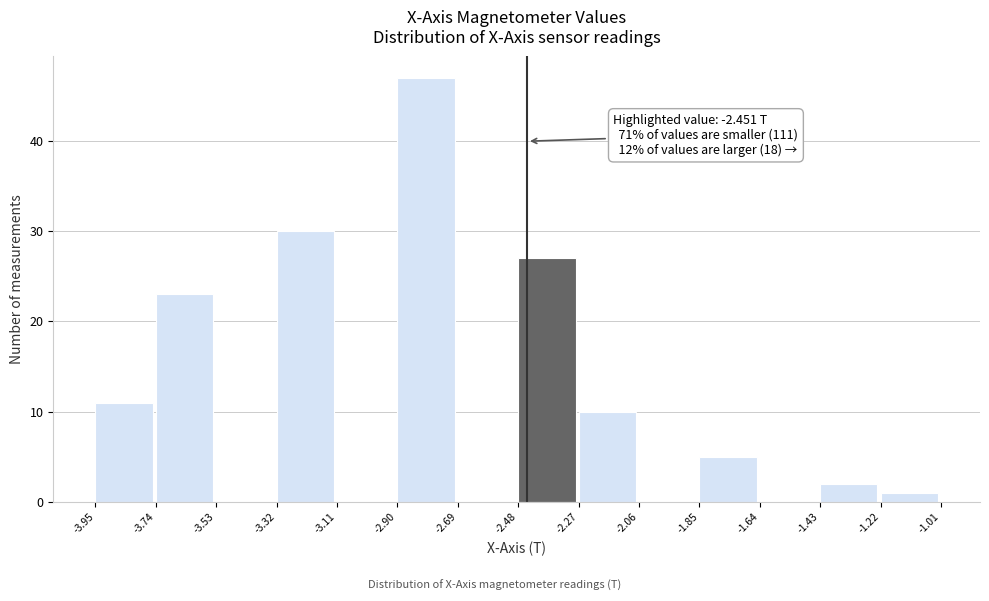

Which range on the x-axis has the tallest bar?

-2.90 to -2.69